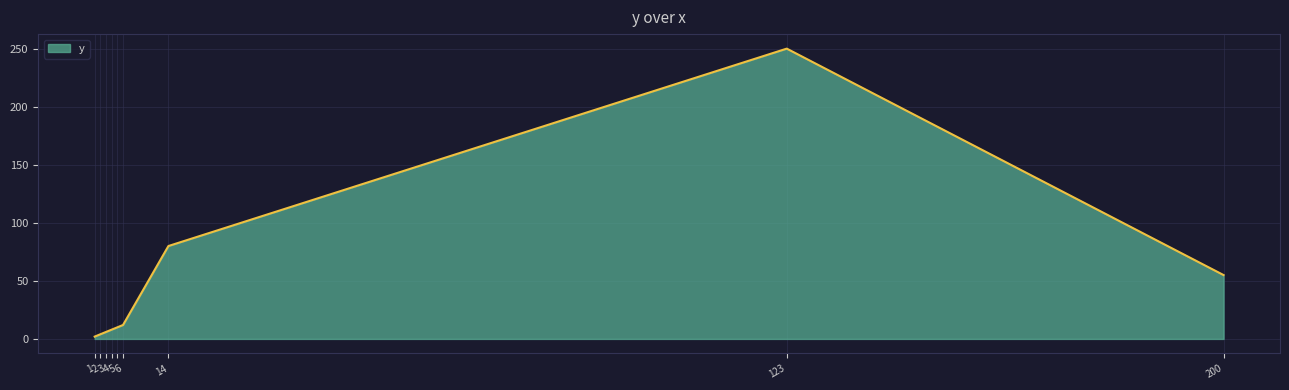

Is it true that the value at 1 is 3?

False